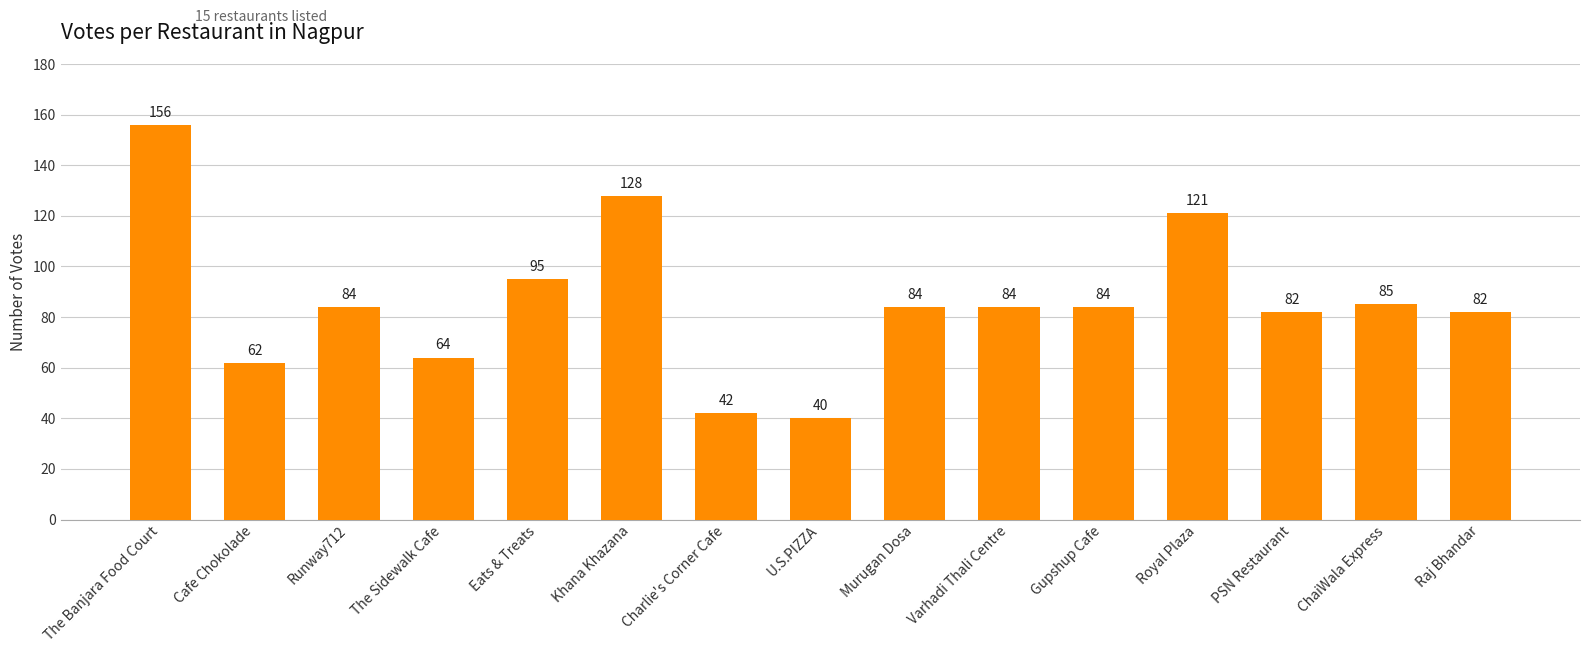

How many categories are shown in the chart?

15